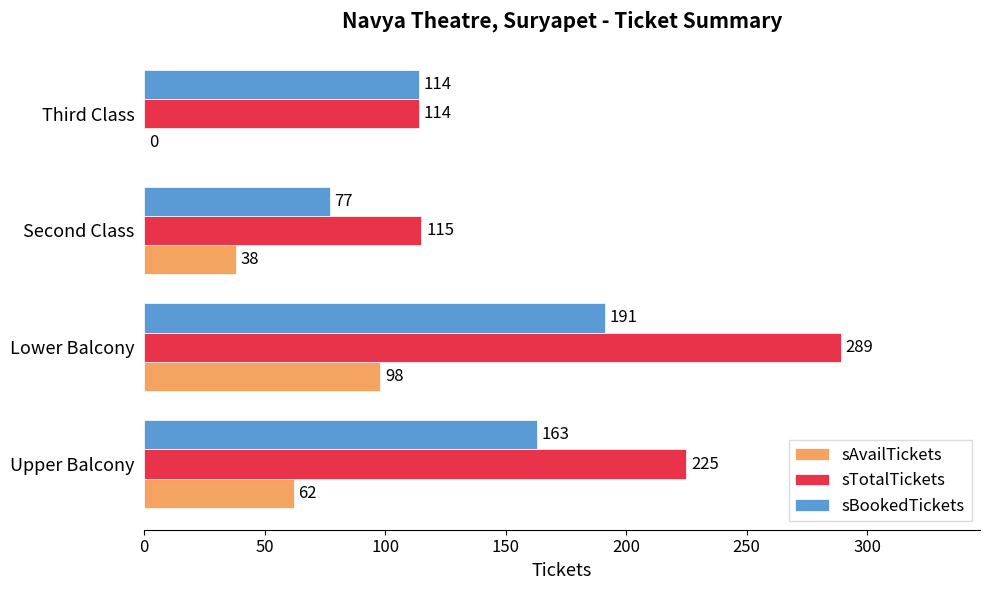

What is the sum of the sAvailTickets values at Third Class and Lower Balcony?

98